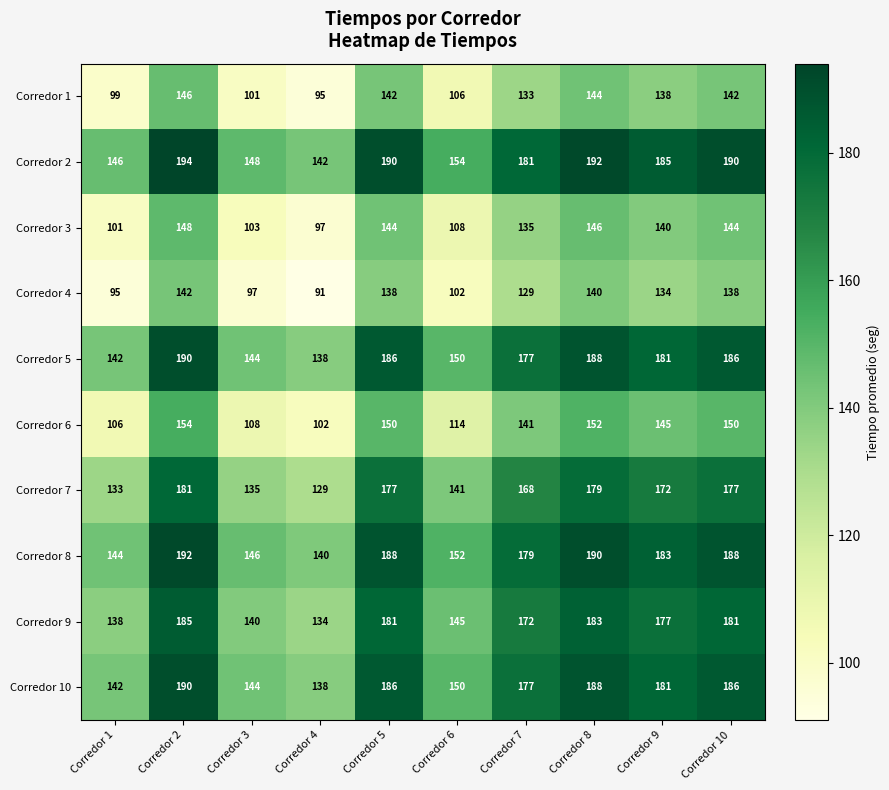

How many values in the Corredor 9 series are below 177?

5